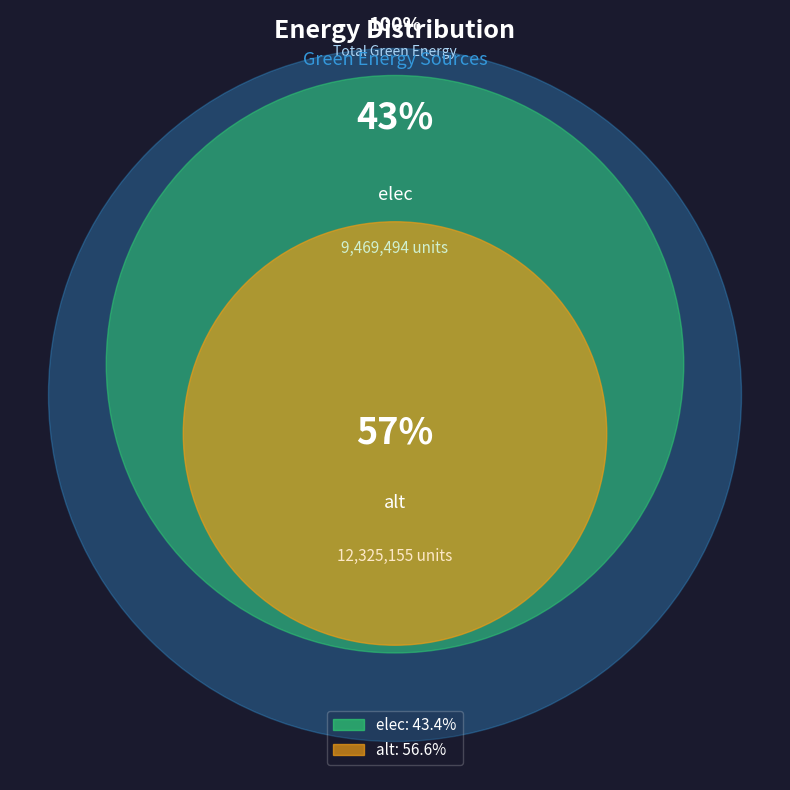

What percentage is the alt slice, to the nearest percent?

57%